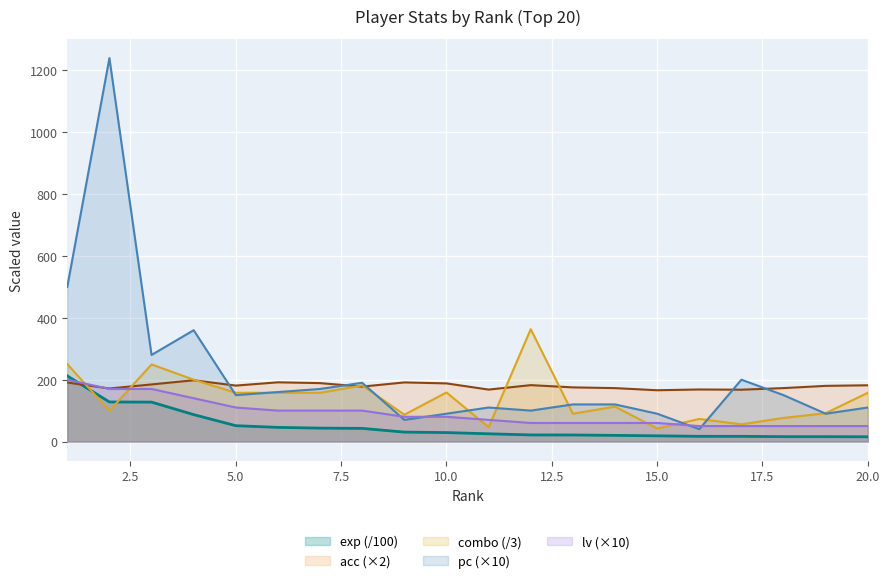

After their last crossing, which series has the higher values: pc or lv?

pc